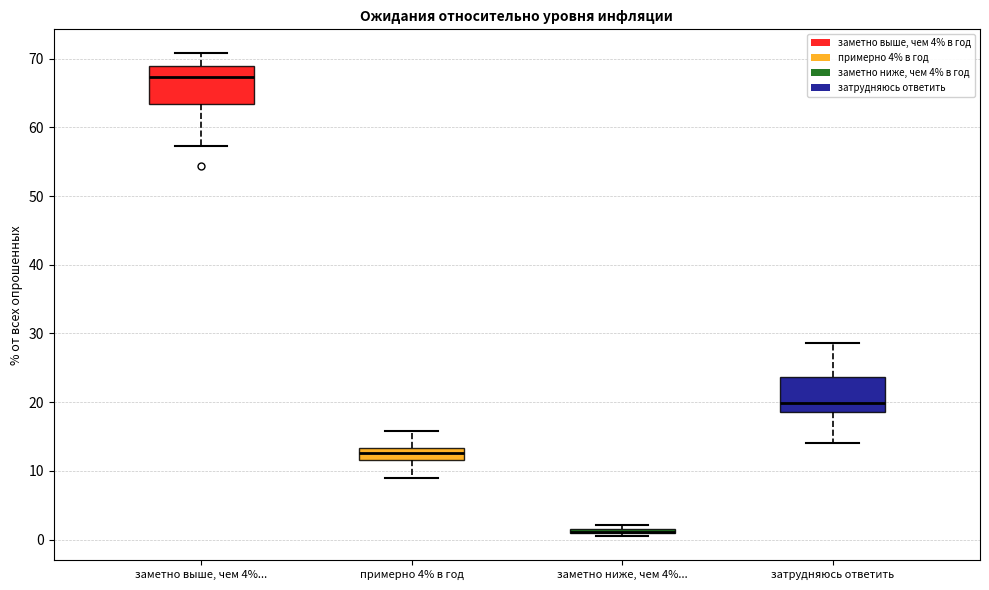

Where does the median line of the box for заметно выше, чем 4%... sit on the y-axis? The values are not printed on the chart, so give them approximately, as read against the axis.

67